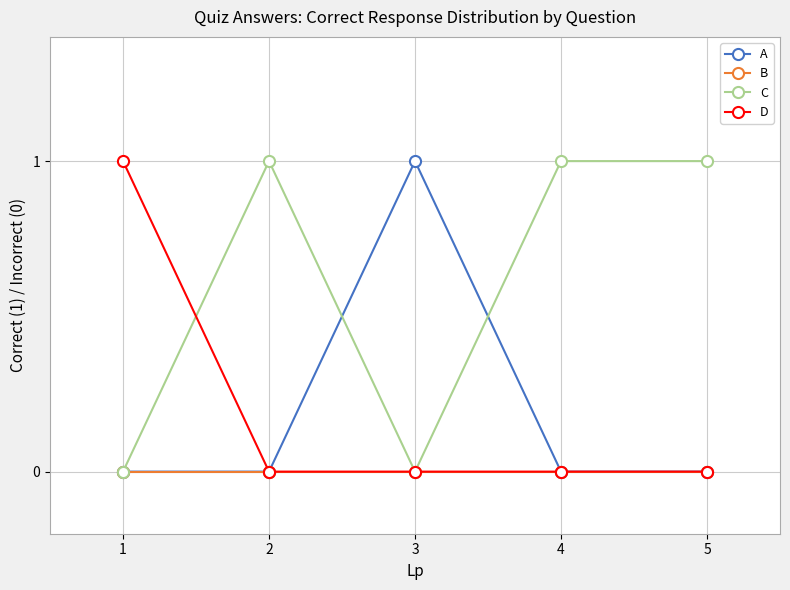

Reading left to right, transcribe all the data shown in this chart.

A: 0	0	1	0	0
B: 0	0	0	0	0
C: 0	1	0	1	1
D: 1	0	0	0	0